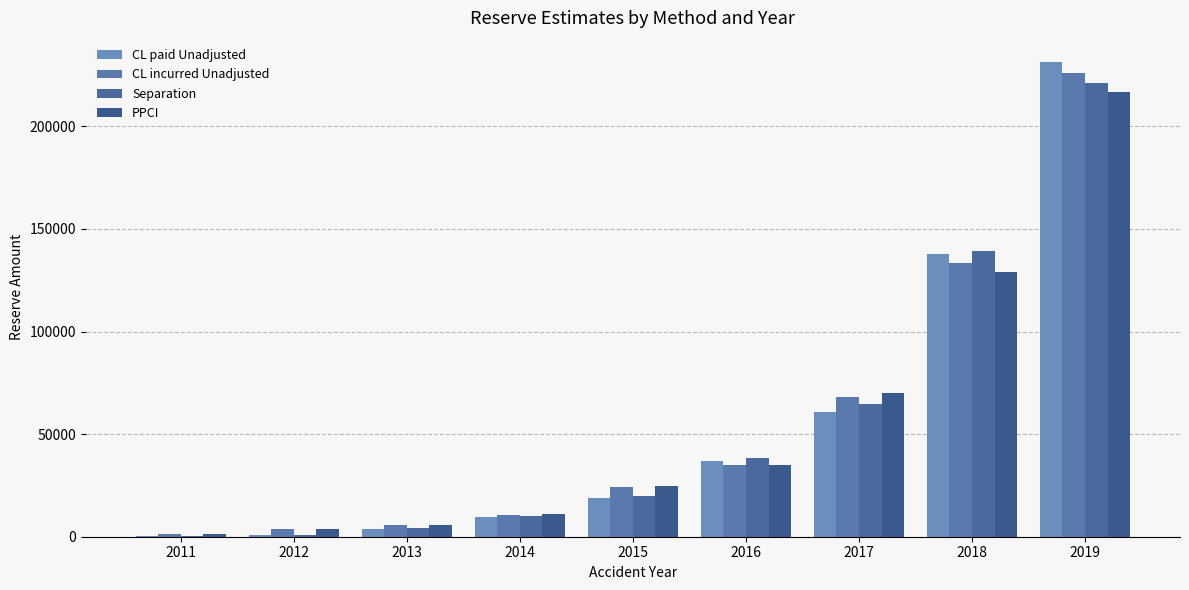

What value does the PPCI series have at 2018?

128924.0